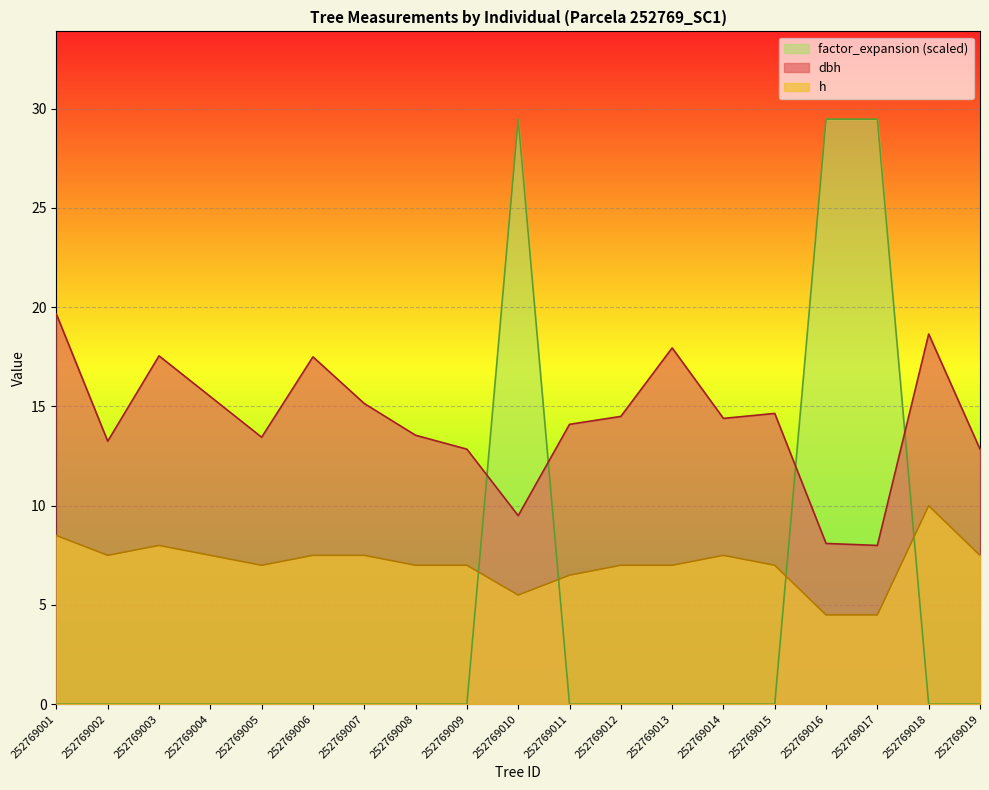

The value of factor_expansion at 252769012 is -18.8. True or false?

False